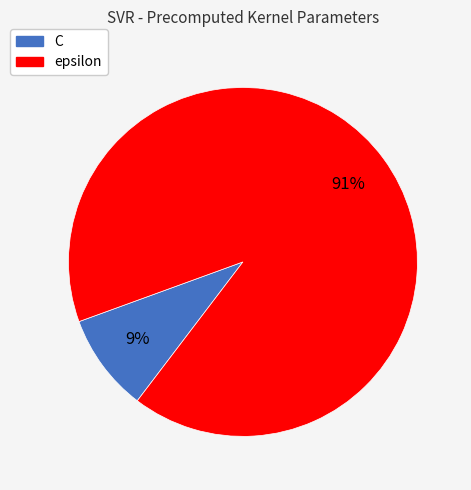

Approximately how many times larger is the value at C compared to epsilon?

0.1